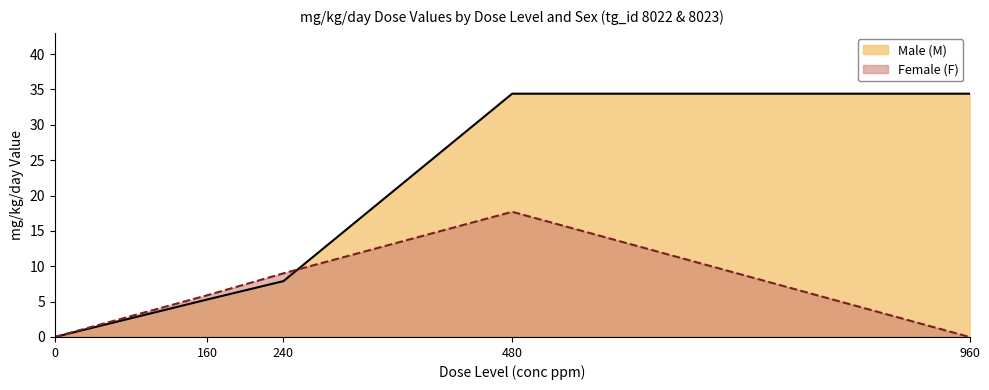

Where is the first local maximum for Female (F)?

480